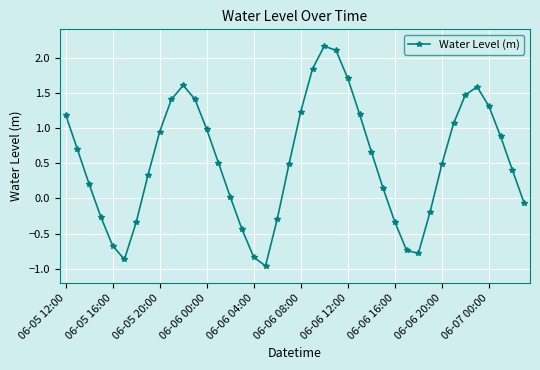

How many interior local peaks (higher than both neighbors) does the data have?

3